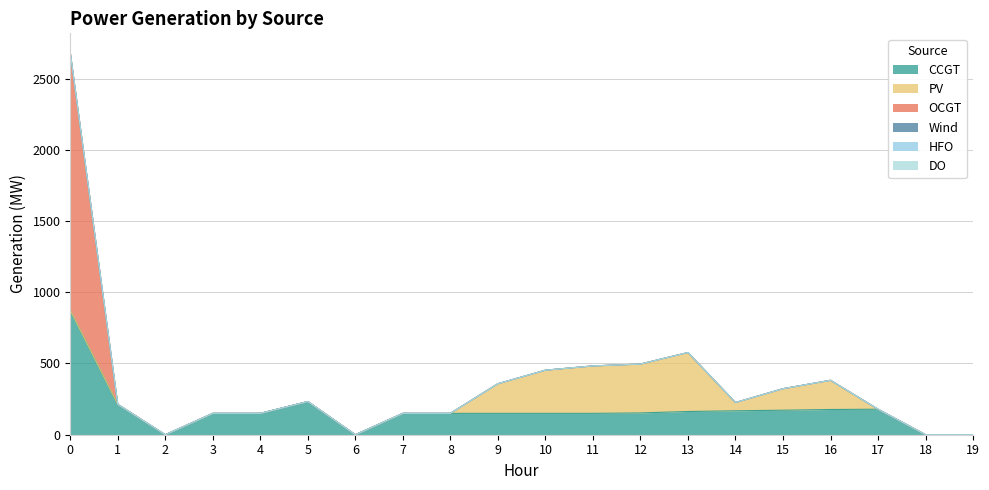

True or false: CCGT has more than 0 interior local peaks.

True